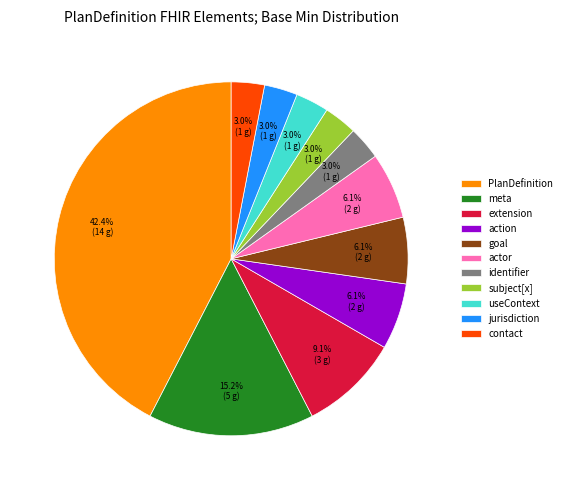

Combined, do identifier and meta account for over 50%?

No